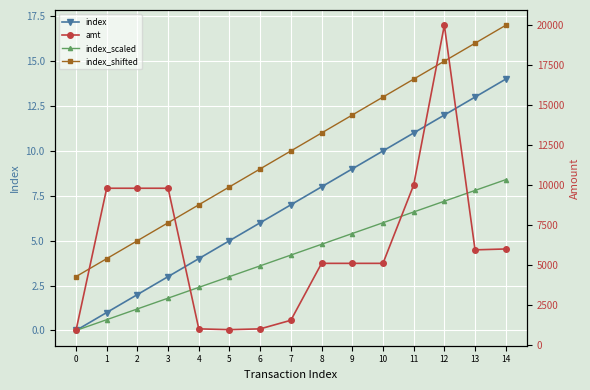

Count the number of categories in the chart.

15